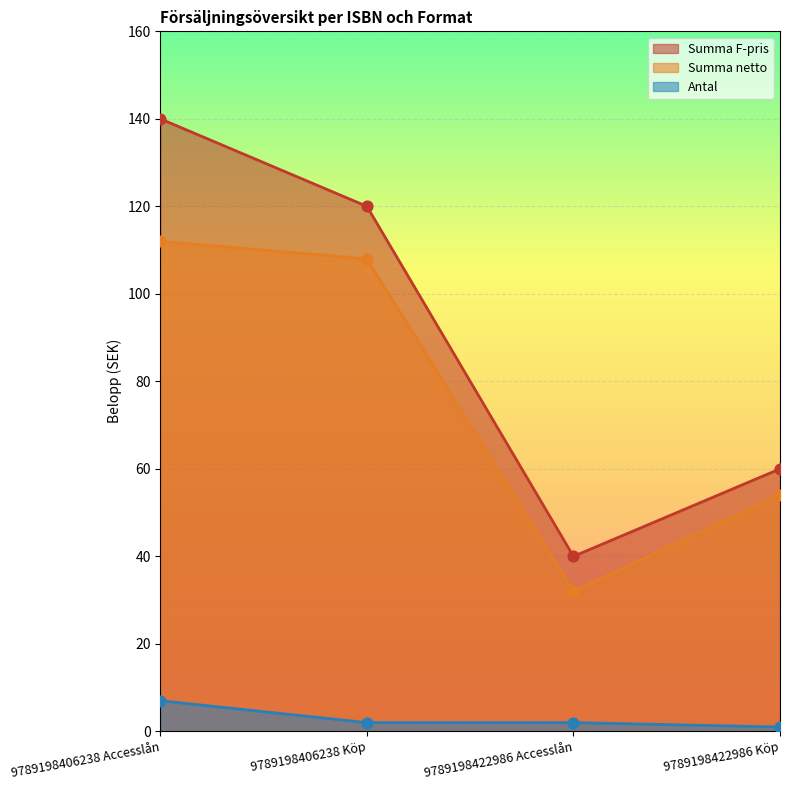

Is the value of Antal at 9789198422986 Köp greater than the value of Summa netto at 9789198422986 Köp?

No